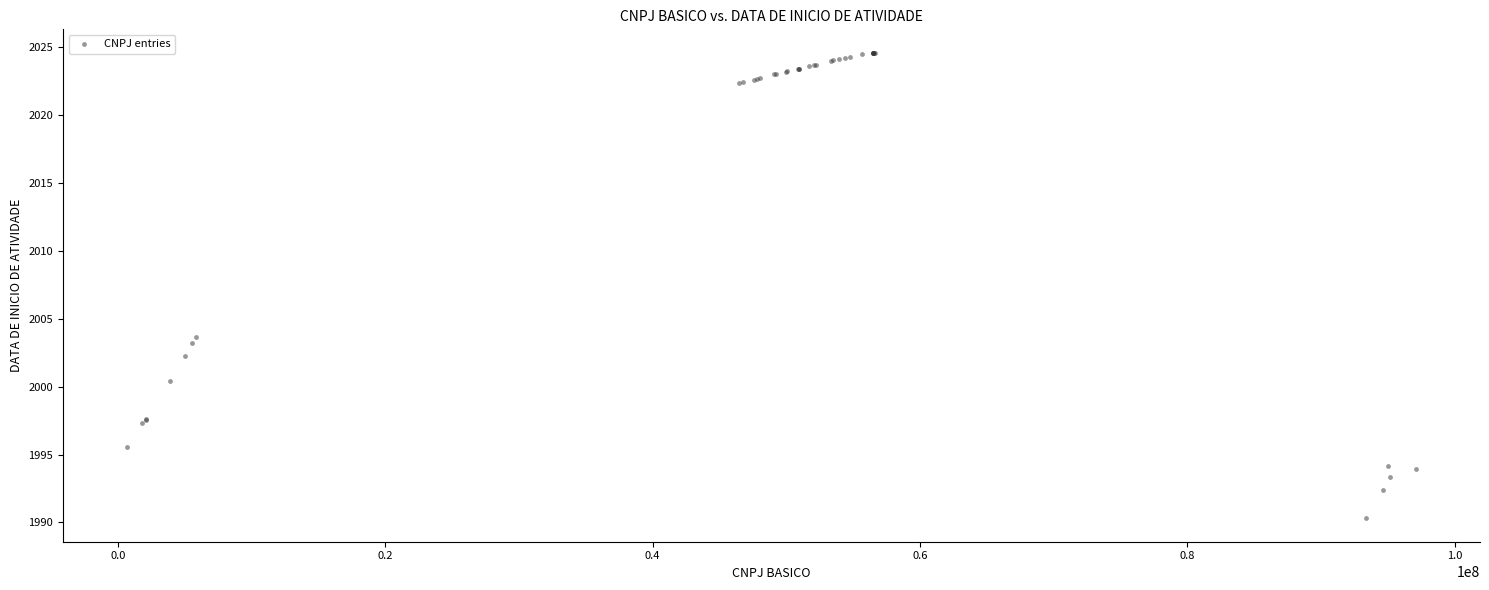

What Y value in the scatter plot is closest to 2007?

2003.7